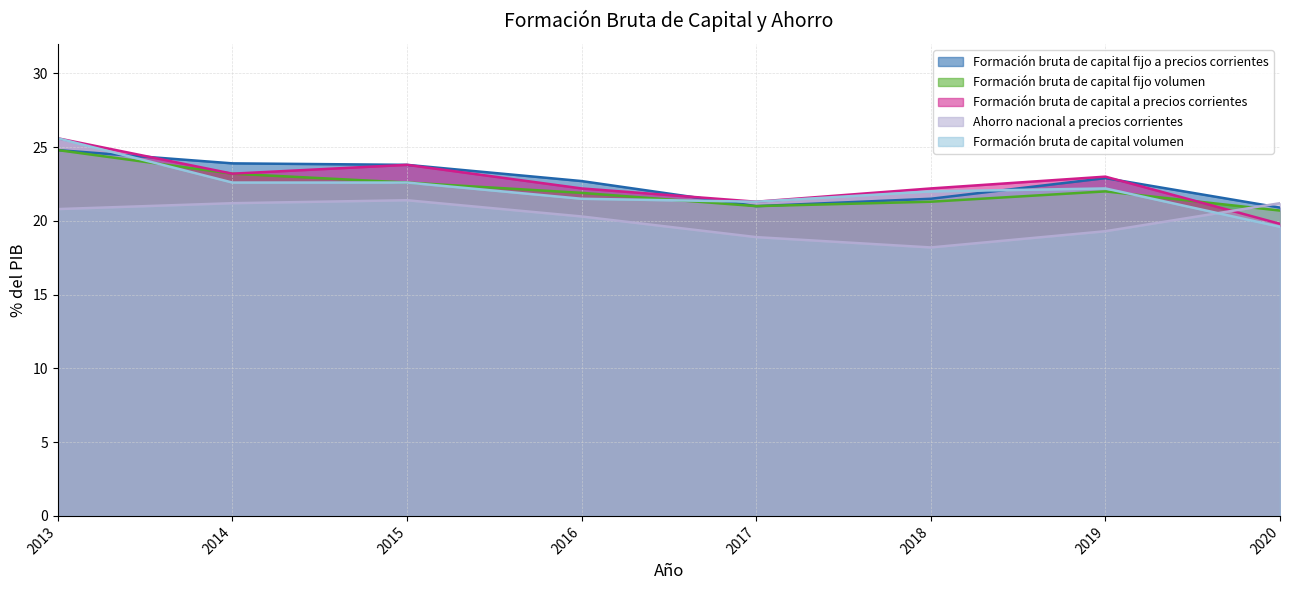

The Formación bruta de capital volumen series shows 5.2 at 2019. True or false?

False